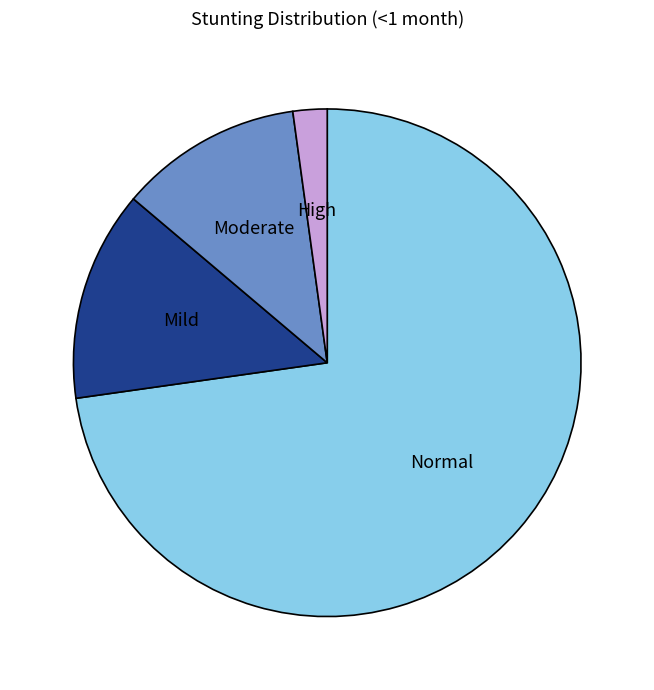

Do Moderate and High together represent more than half of the pie?

No